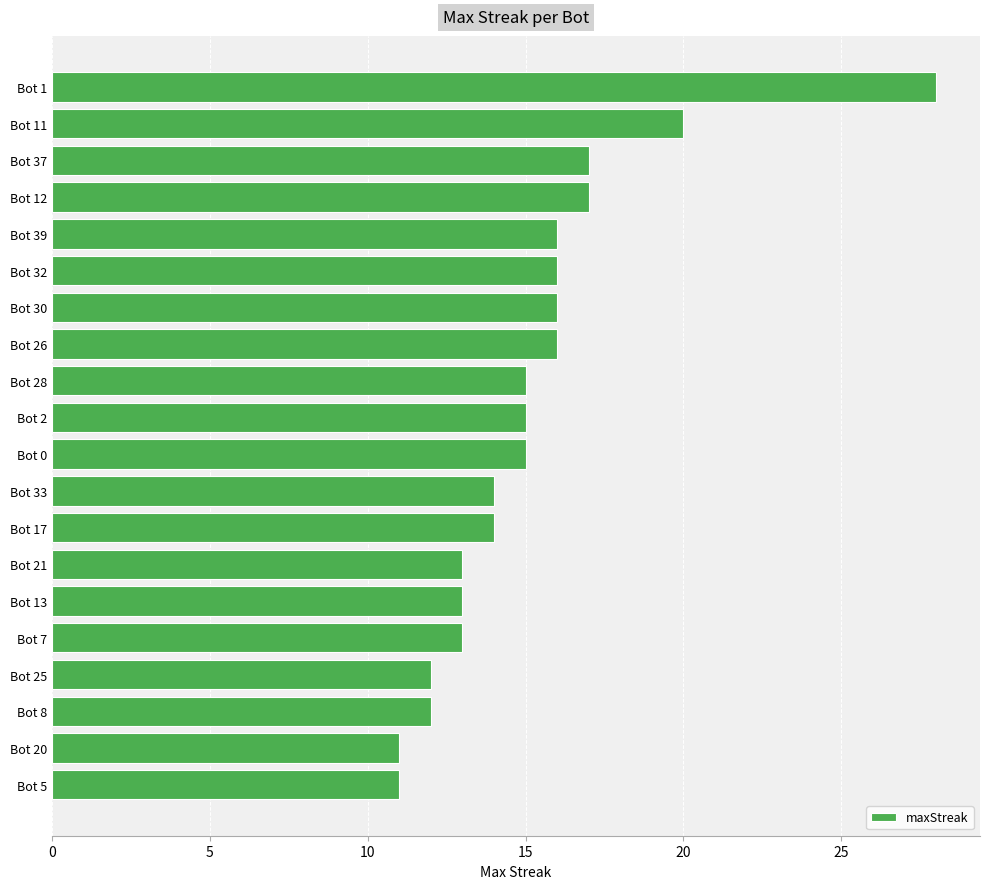

How many series are shown in this chart?

1